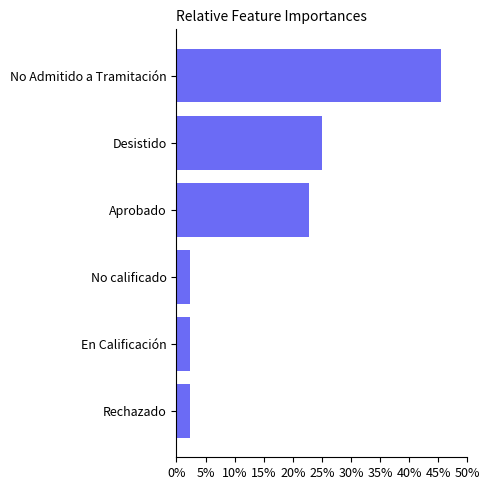

Reading top to bottom, extract all data points from this chart.

No Admitido a Tramitación=45.5	Desistido=25.0	Aprobado=22.7	No calificado=2.3	En Calificación=2.3	Rechazado=2.3